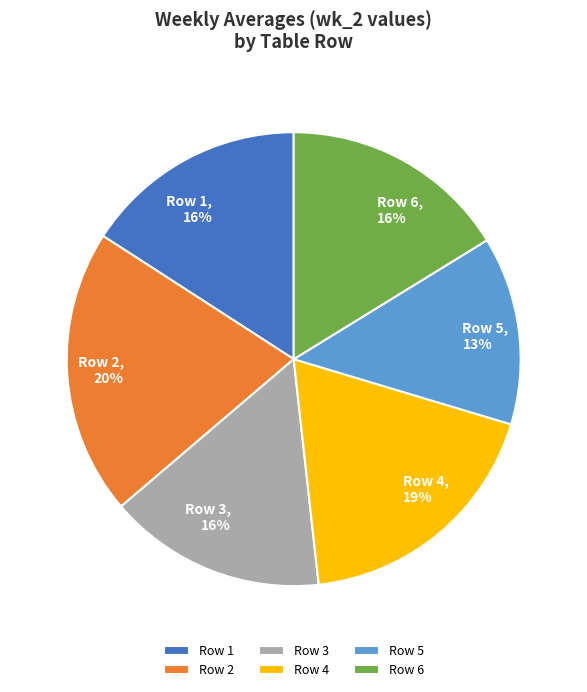

Which category has the smallest portion of the pie?

Row 5